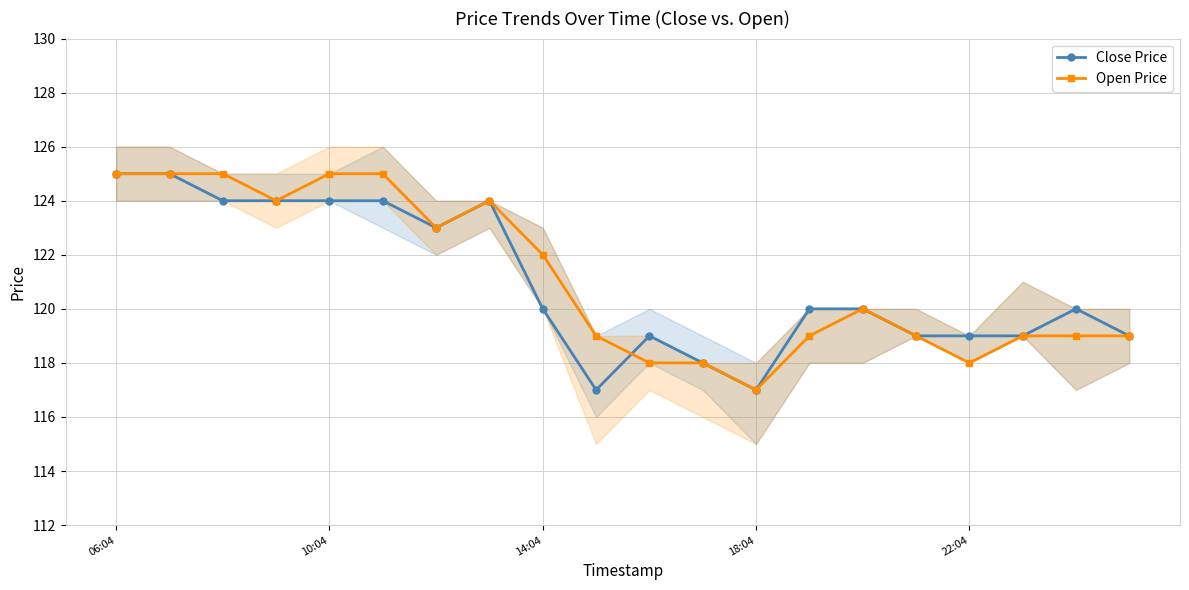

What is the minimum value for Open Price?

117